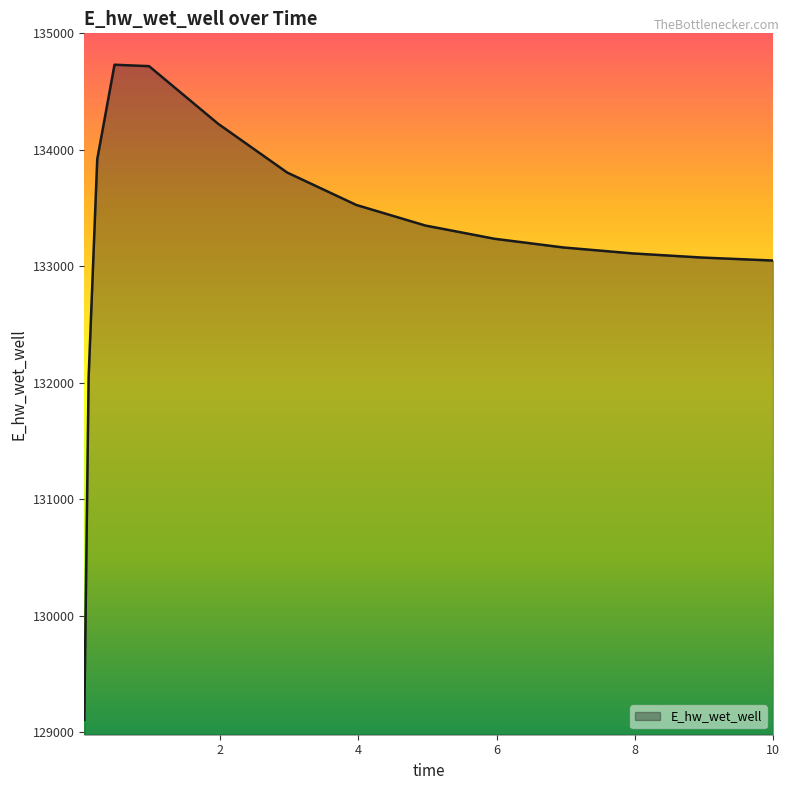

How many distinct data groups are displayed?

1